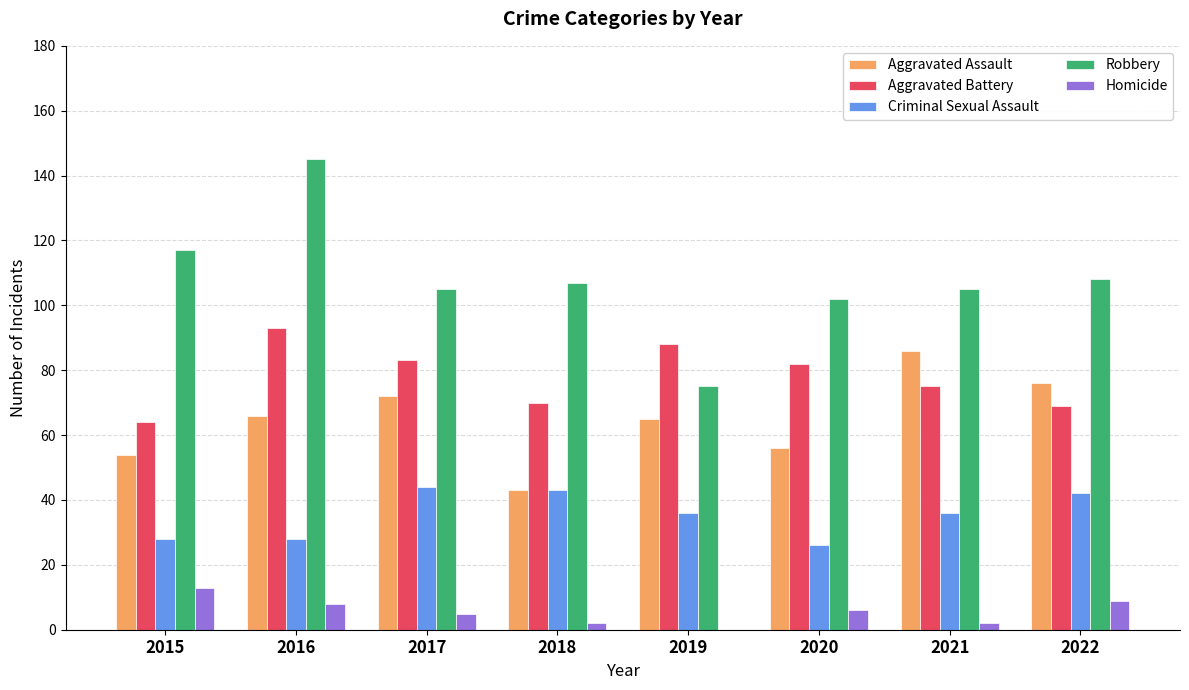

True or false: Criminal Sexual Assault has a value of 51 at 2021.

False